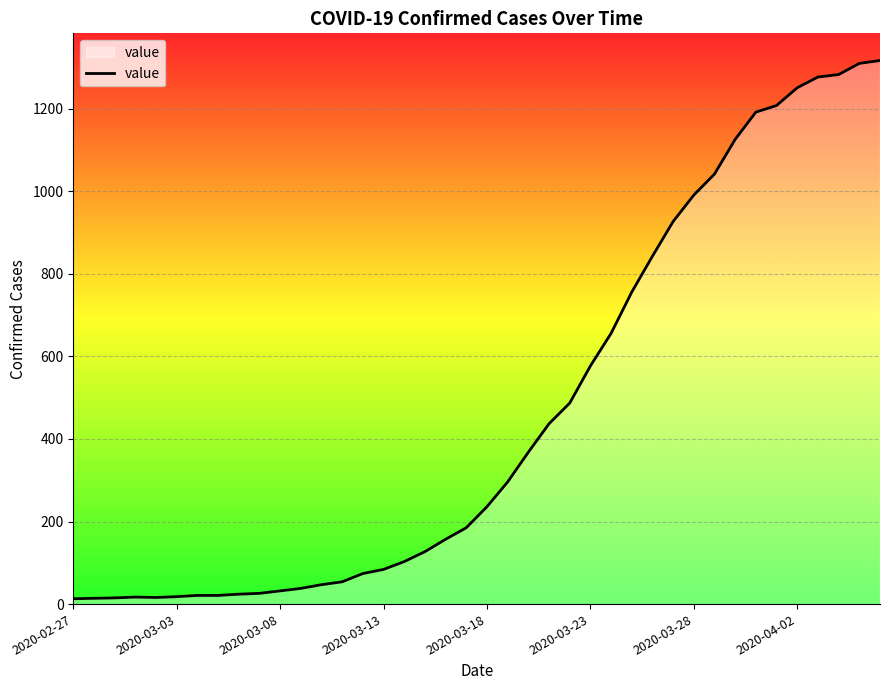

What is the maximum value shown in the chart?

1317